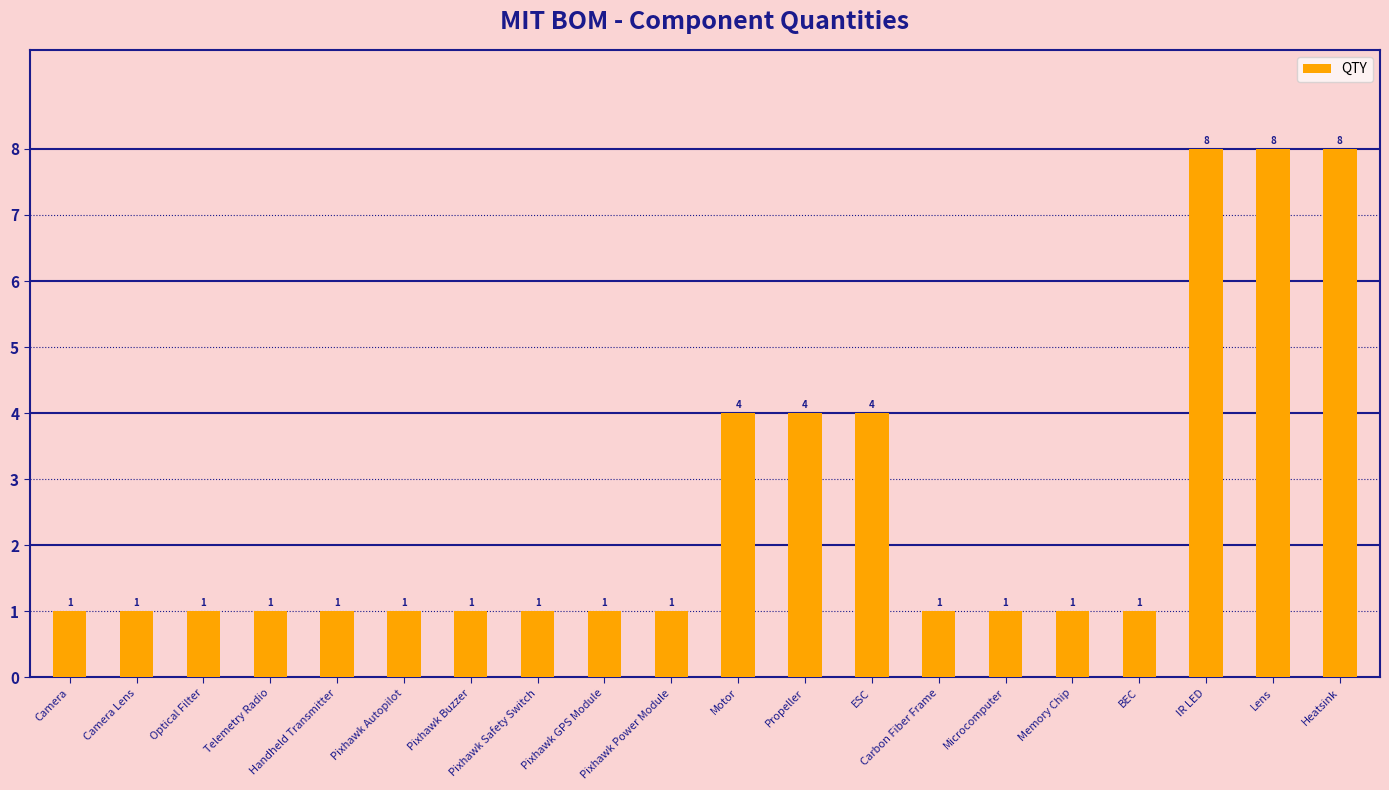

What is the greatest value displayed?

8